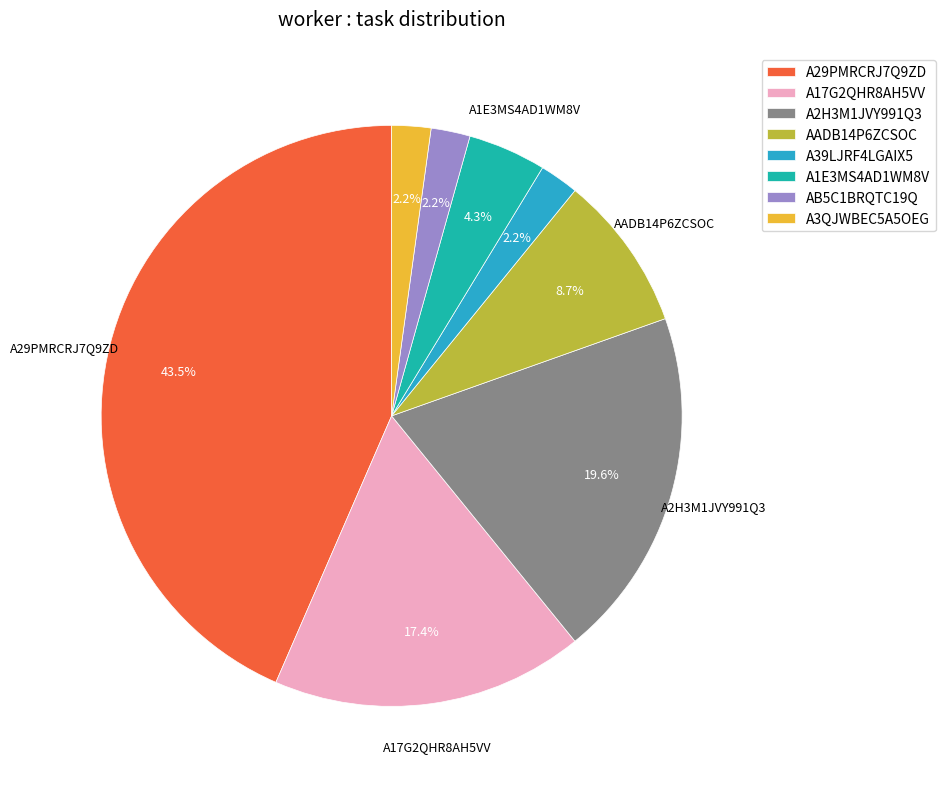

Between A17G2QHR8AH5VV and A1E3MS4AD1WM8V, which is larger?

A17G2QHR8AH5VV